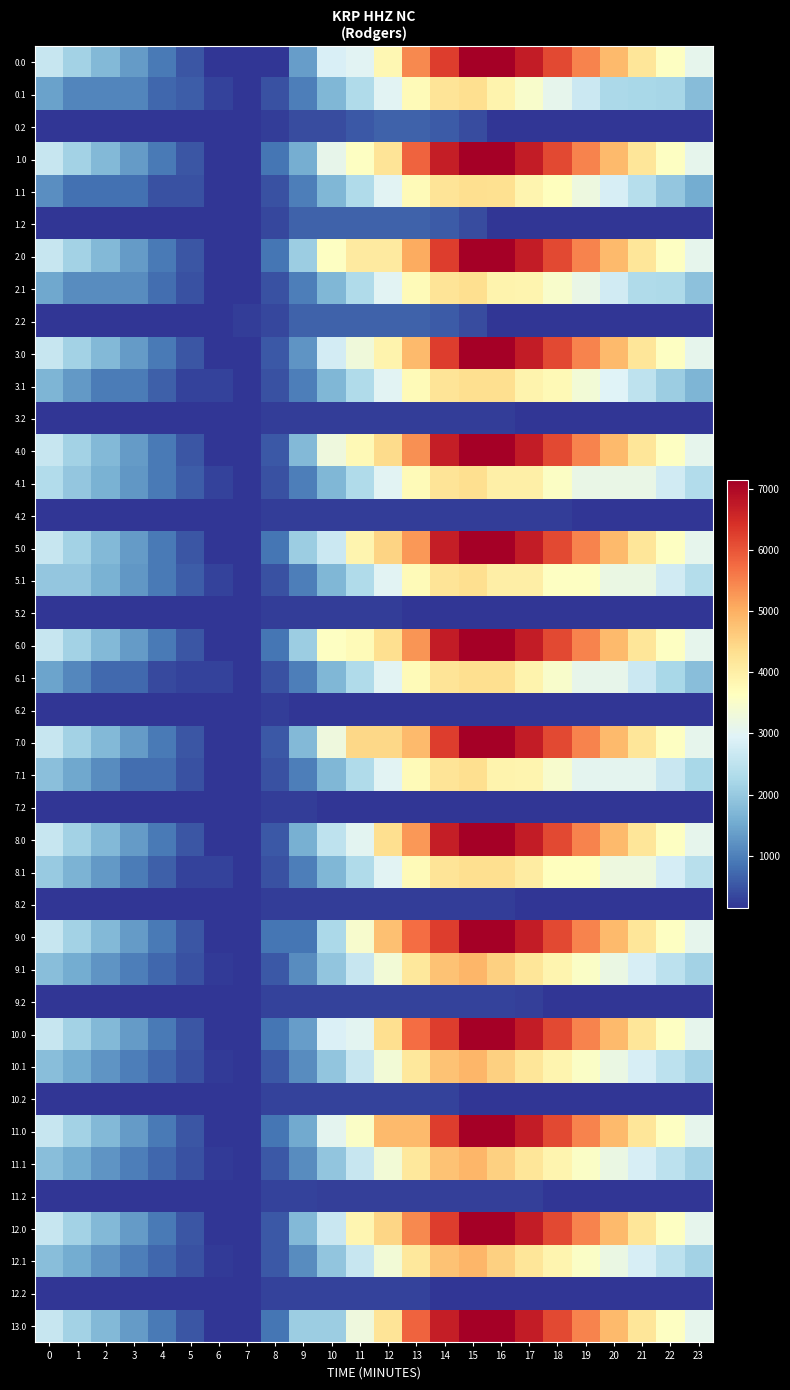

Reading left to right, extract all data points from this chart.

0.0: 0=2604.0	1=2150.0	2=1735.5	3=1327.1	4=918.1	5=514.2	6=142.6	7=142.6	8=142.6	9=1345.9	10=2865.3	11=3007.9	12=3805.7	13=5412.5	14=6274.1	15=7131.7	16=7127.0	17=6717.4	18=6142.1	19=5486.7	20=4850.5	21=4205.6	22=3607.4	23=3090.9
0.1: 0=1408.9	1=1044.1	2=1044.1	3=1044.1	4=701.1	5=604.1	6=289.0	7=142.6	8=462.8	9=987.2	10=1709.4	11=2321.5	12=2994.8	13=3727.8	14=4236.8	15=4330.5	16=3909.2	17=3477.2	18=3076.3	19=2672.2	20=2253.5	21=2220.8	22=2200.8	23=1797.3
0.2: 0=142.6	1=142.6	2=142.6	3=142.6	4=142.6	5=142.6	6=142.6	7=142.6	8=230.8	9=390.4	10=390.4	11=543.8	12=640.7	13=648.7	14=573.1	15=392.7	16=142.6	17=142.6	18=142.6	19=142.6	20=142.6	21=142.6	22=142.6	23=142.6
1.0: 0=2604.0	1=2150.0	2=1735.5	3=1327.1	4=918.1	5=514.2	6=142.6	7=143.7	8=864.3	9=1574.0	10=3093.4	11=3604.3	12=4217.5	13=5824.3	14=6685.9	15=7131.7	16=7127.0	17=6717.4	18=6142.1	19=5486.7	20=4850.5	21=4205.6	22=3607.4	23=3090.9
1.1: 0=1165.5	1=800.8	2=800.8	3=800.8	4=457.7	5=457.7	6=142.6	7=142.6	8=462.8	9=987.2	10=1709.4	11=2321.5	12=2994.8	13=3727.8	14=4236.8	15=4330.5	16=4313.2	17=3881.3	18=3641.0	19=3236.9	20=2818.2	21=2381.5	22=1957.4	23=1554.0
1.2: 0=142.6	1=142.6	2=142.6	3=142.6	4=142.6	5=142.6	6=142.6	7=142.6	8=336.1	9=648.7	10=648.7	11=648.7	12=648.7	13=648.7	14=573.1	15=392.7	16=142.6	17=142.6	18=142.6	19=142.6	20=142.6	21=142.6	22=142.6	23=142.6
2.0: 0=2604.0	1=2150.0	2=1735.5	3=1327.1	4=918.1	5=514.2	6=142.6	7=143.7	8=864.3	9=2067.6	10=3587.0	11=4097.9	12=4097.9	13=5050.9	14=6274.1	15=7131.7	16=7127.0	17=6717.4	18=6142.1	19=5486.7	20=4850.5	21=4205.6	22=3607.4	23=3090.9
2.1: 0=1492.4	1=1127.7	2=1127.7	3=1127.7	4=784.6	5=457.7	6=142.6	7=142.6	8=462.8	9=987.2	10=1709.4	11=2321.5	12=2994.8	13=3727.8	14=4236.8	15=4330.5	16=3909.2	17=3881.3	18=3480.4	19=3159.8	20=2741.1	21=2304.4	22=2284.3	23=1880.9
2.2: 0=142.6	1=142.6	2=142.6	3=142.6	4=142.6	5=142.6	6=142.6	7=247.9	8=336.1	9=648.7	10=648.7	11=648.7	12=648.7	13=648.7	14=573.1	15=392.7	16=142.6	17=142.6	18=142.6	19=142.6	20=142.6	21=142.6	22=142.6	23=142.6
3.0: 0=2604.0	1=2150.0	2=1735.5	3=1327.1	4=918.1	5=514.2	6=142.6	7=142.6	8=533.9	9=1258.0	10=2777.4	11=3288.3	12=3901.5	13=4854.5	14=6274.1	15=7131.7	16=7127.0	17=6717.4	18=6142.1	19=5486.7	20=4850.5	21=4205.6	22=3607.4	23=3090.9
3.1: 0=1675.2	1=1310.5	2=959.0	3=959.0	4=615.9	5=289.0	6=289.0	7=142.6	8=462.8	9=987.2	10=1709.4	11=2321.5	12=2994.8	13=3727.8	14=4236.8	15=4330.5	16=4330.5	17=3898.5	18=3762.3	19=3358.2	20=2939.5	21=2502.7	22=2078.6	23=1675.2
3.2: 0=142.6	1=142.6	2=142.6	3=142.6	4=142.6	5=142.6	6=142.6	7=142.6	8=230.8	9=230.8	10=230.8	11=230.8	12=230.8	13=230.8	14=230.8	15=230.8	16=230.8	17=142.6	18=142.6	19=142.6	20=142.6	21=142.6	22=142.6	23=142.6
4.0: 0=2604.0	1=2150.0	2=1735.5	3=1327.1	4=918.1	5=514.2	6=142.6	7=143.7	8=535.0	9=1738.3	10=3257.7	11=3768.5	12=4381.7	13=5334.8	14=6693.1	15=7131.7	16=7127.0	17=6717.4	18=6142.1	19=5486.7	20=4850.5	21=4205.6	22=3607.4	23=3090.9
4.1: 0=2336.4	1=1971.7	2=1620.2	3=1274.1	4=931.0	5=604.1	6=289.0	7=142.6	8=462.8	9=987.2	10=1709.4	11=2321.5	12=2994.8	13=3727.8	14=4236.8	15=4330.5	16=3969.0	17=3969.0	18=3568.0	19=3163.9	20=3163.9	21=3163.9	22=2739.8	23=2336.4
4.2: 0=142.6	1=142.6	2=142.6	3=142.6	4=142.6	5=142.6	6=142.6	7=142.6	8=230.8	9=230.8	10=230.8	11=230.8	12=230.8	13=230.8	14=230.8	15=230.8	16=230.8	17=230.8	18=230.8	19=142.6	20=142.6	21=142.6	22=142.6	23=142.6
5.0: 0=2604.0	1=2150.0	2=1735.5	3=1327.1	4=918.1	5=514.2	6=142.6	7=143.7	8=864.3	9=2067.6	10=2680.0	11=3872.2	12=4485.4	13=5273.6	14=6693.1	15=7131.7	16=7127.0	17=6717.4	18=6142.1	19=5486.7	20=4850.5	21=4205.6	22=3607.4	23=3090.9
5.1: 0=1971.7	1=1971.7	2=1620.2	3=1274.1	4=931.0	5=604.1	6=289.0	7=142.6	8=462.8	9=987.2	10=1709.4	11=2321.5	12=2994.8	13=3727.8	14=4236.8	15=4330.5	16=4007.2	17=4007.2	18=3606.3	19=3606.3	20=3187.6	21=3187.6	22=2763.5	23=2360.1
5.2: 0=142.6	1=142.6	2=142.6	3=142.6	4=142.6	5=142.6	6=142.6	7=142.6	8=230.8	9=230.8	10=230.8	11=230.8	12=230.8	13=142.6	14=142.6	15=142.6	16=142.6	17=142.6	18=142.6	19=142.6	20=142.6	21=142.6	22=142.6	23=142.6
6.0: 0=2604.0	1=2150.0	2=1735.5	3=1327.1	4=918.1	5=514.2	6=142.6	7=142.6	8=863.3	9=2066.6	10=3586.0	11=3728.5	12=4341.8	13=5294.8	14=6714.4	15=7131.7	16=7127.0	17=6717.4	18=6142.1	19=5486.7	20=4850.5	21=4205.6	22=3607.4	23=3090.9
6.1: 0=1440.8	1=1076.0	2=724.6	3=724.6	4=381.5	5=289.0	6=289.0	7=142.6	8=462.8	9=987.2	10=1709.4	11=2321.5	12=2994.8	13=3727.8	14=4236.8	15=4330.5	16=4330.5	17=3898.5	18=3497.6	19=3093.5	20=3093.5	21=2656.8	22=2232.7	23=1829.2
6.2: 0=142.6	1=142.6	2=142.6	3=142.6	4=142.6	5=142.6	6=142.6	7=142.6	8=230.8	9=145.7	10=145.7	11=145.7	12=142.6	13=142.6	14=142.6	15=142.6	16=142.6	17=142.6	18=142.6	19=142.6	20=142.6	21=142.6	22=142.6	23=142.6
7.0: 0=2604.0	1=2150.0	2=1735.5	3=1327.1	4=918.1	5=514.2	6=142.6	7=143.7	8=535.0	9=1738.3	10=3257.7	11=4449.9	12=4449.9	13=4854.5	14=6274.1	15=7131.7	16=7127.0	17=6717.4	18=6142.1	19=5486.7	20=4850.5	21=4205.6	22=3607.4	23=3090.9
7.1: 0=1846.9	1=1482.2	2=1130.7	3=784.6	4=784.6	5=457.7	6=142.6	7=142.6	8=462.8	9=987.2	10=1709.4	11=2321.5	12=2994.8	13=3727.8	14=4236.8	15=4330.5	16=3909.2	17=3867.9	18=3467.0	19=3062.9	20=3062.9	21=3062.9	22=2638.8	23=2235.4
7.2: 0=142.6	1=142.6	2=142.6	3=142.6	4=142.6	5=142.6	6=142.6	7=142.6	8=230.8	9=230.8	10=142.6	11=142.6	12=142.6	13=142.6	14=142.6	15=142.6	16=142.6	17=142.6	18=142.6	19=142.6	20=142.6	21=142.6	22=142.6	23=142.6
8.0: 0=2604.0	1=2150.0	2=1735.5	3=1327.1	4=918.1	5=514.2	6=142.6	7=143.7	8=535.0	9=1597.0	10=2504.1	11=3014.9	12=4320.5	13=5273.6	14=6693.1	15=7131.7	16=7127.0	17=6717.4	18=6142.1	19=5486.7	20=4850.5	21=4205.6	22=3607.4	23=3090.9
8.1: 0=2021.3	1=1656.6	2=1305.1	3=959.0	4=615.9	5=289.0	6=289.0	7=142.6	8=462.8	9=987.2	10=1709.4	11=2321.5	12=2994.8	13=3727.8	14=4236.8	15=4330.5	16=4330.5	17=4056.9	18=3656.0	19=3656.0	20=3237.3	21=3237.3	22=2813.2	23=2409.8
8.2: 0=142.6	1=142.6	2=142.6	3=142.6	4=142.6	5=142.6	6=142.6	7=142.6	8=230.8	9=230.8	10=230.8	11=230.8	12=230.8	13=230.8	14=230.8	15=230.8	16=230.8	17=142.6	18=142.6	19=142.6	20=142.6	21=142.6	22=142.6	23=142.6
9.0: 0=2604.0	1=2150.0	2=1735.5	3=1327.1	4=918.1	5=514.2	6=142.6	7=143.7	8=864.3	9=864.3	10=2265.5	11=3457.7	12=4763.3	13=5716.4	14=6274.1	15=7131.7	16=7127.0	17=6717.4	18=6142.1	19=5486.7	20=4850.5	21=4205.6	22=3607.4	23=3090.9
9.1: 0=1827.3	1=1535.3	2=1256.6	3=983.2	4=712.8	5=458.6	6=216.3	7=142.6	8=534.0	9=1129.8	10=1923.2	11=2606.6	12=3351.2	13=4155.5	14=4735.7	15=4900.7	16=4552.1	17=4194.7	18=3866.5	19=3535.1	20=3189.1	21=2825.1	22=2473.7	23=2143.0
9.2: 0=142.6	1=142.6	2=142.6	3=142.6	4=142.6	5=142.6	6=142.6	7=142.6	8=302.1	9=302.1	10=302.1	11=302.1	12=302.1	13=302.1	14=302.1	15=302.1	16=302.1	17=274.5	18=142.6	19=142.6	20=142.6	21=142.6	22=142.6	23=142.6
10.0: 0=2604.0	1=2150.0	2=1735.5	3=1327.1	4=918.1	5=514.2	6=142.6	7=142.6	8=863.3	9=1356.9	10=2876.3	11=3018.8	12=4324.4	13=5716.4	14=6274.1	15=7131.7	16=7127.0	17=6717.4	18=6142.1	19=5486.7	20=4850.5	21=4205.6	22=3607.4	23=3090.9
10.1: 0=1827.3	1=1535.3	2=1256.6	3=983.2	4=712.8	5=458.6	6=216.3	7=142.6	8=534.0	9=1129.8	10=1923.2	11=2606.6	12=3351.2	13=4155.5	14=4735.7	15=4900.7	16=4552.1	17=4192.9	18=3864.8	19=3535.1	20=3189.1	21=2825.1	22=2473.7	23=2143.0
10.2: 0=142.6	1=142.6	2=142.6	3=142.6	4=142.6	5=142.6	6=142.6	7=142.6	8=302.1	9=302.1	10=302.1	11=302.1	12=302.1	13=302.1	14=302.1	15=142.6	16=142.6	17=142.6	18=142.6	19=142.6	20=142.6	21=142.6	22=142.6	23=142.6
11.0: 0=2604.0	1=2150.0	2=1735.5	3=1327.1	4=918.1	5=514.2	6=142.6	7=143.7	8=864.3	9=1518.7	10=3038.1	11=3548.9	12=4854.5	13=4854.5	14=6274.1	15=7131.7	16=7127.0	17=6717.4	18=6142.1	19=5486.7	20=4850.5	21=4205.6	22=3607.4	23=3090.9
11.1: 0=1827.3	1=1535.3	2=1256.6	3=983.2	4=712.8	5=458.6	6=216.3	7=142.6	8=534.0	9=1129.8	10=1923.2	11=2606.6	12=3351.2	13=4155.5	14=4735.7	15=4900.7	16=4552.1	17=4192.9	18=3864.8	19=3533.4	20=3187.4	21=2823.4	22=2472.0	23=2143.0
11.2: 0=142.6	1=142.6	2=142.6	3=142.6	4=142.6	5=142.6	6=142.6	7=142.6	8=302.1	9=302.1	10=274.5	11=274.5	12=274.5	13=274.5	14=274.5	15=274.5	16=274.5	17=274.5	18=142.6	19=142.6	20=142.6	21=142.6	22=142.6	23=142.6
12.0: 0=2604.0	1=2150.0	2=1735.5	3=1327.1	4=918.1	5=514.2	6=142.6	7=142.6	8=533.9	9=1737.3	10=2654.0	11=3846.3	12=4459.5	13=5412.5	14=6274.1	15=7131.7	16=7127.0	17=6717.4	18=6142.1	19=5486.7	20=4850.5	21=4205.6	22=3607.4	23=3090.9
12.1: 0=1827.3	1=1535.3	2=1256.6	3=983.2	4=712.8	5=458.6	6=216.3	7=142.6	8=534.0	9=1129.8	10=1923.2	11=2606.6	12=3351.2	13=4155.5	14=4735.7	15=4900.7	16=4552.1	17=4192.9	18=3864.8	19=3533.4	20=3187.4	21=2825.1	22=2473.7	23=2143.0
12.2: 0=142.6	1=142.6	2=142.6	3=142.6	4=142.6	5=142.6	6=142.6	7=142.6	8=302.1	9=302.1	10=302.1	11=302.1	12=302.1	13=302.1	14=142.6	15=142.6	16=142.6	17=142.6	18=142.6	19=142.6	20=142.6	21=142.6	22=142.6	23=142.6
13.0: 0=2604.0	1=2150.0	2=1735.5	3=1327.1	4=918.1	5=514.2	6=142.6	7=142.6	8=863.3	9=2066.6	10=2066.6	11=3258.8	12=4224.7	13=5831.6	14=6693.1	15=7131.7	16=7127.0	17=6717.4	18=6142.1	19=5486.7	20=4850.5	21=4205.6	22=3607.4	23=3090.9